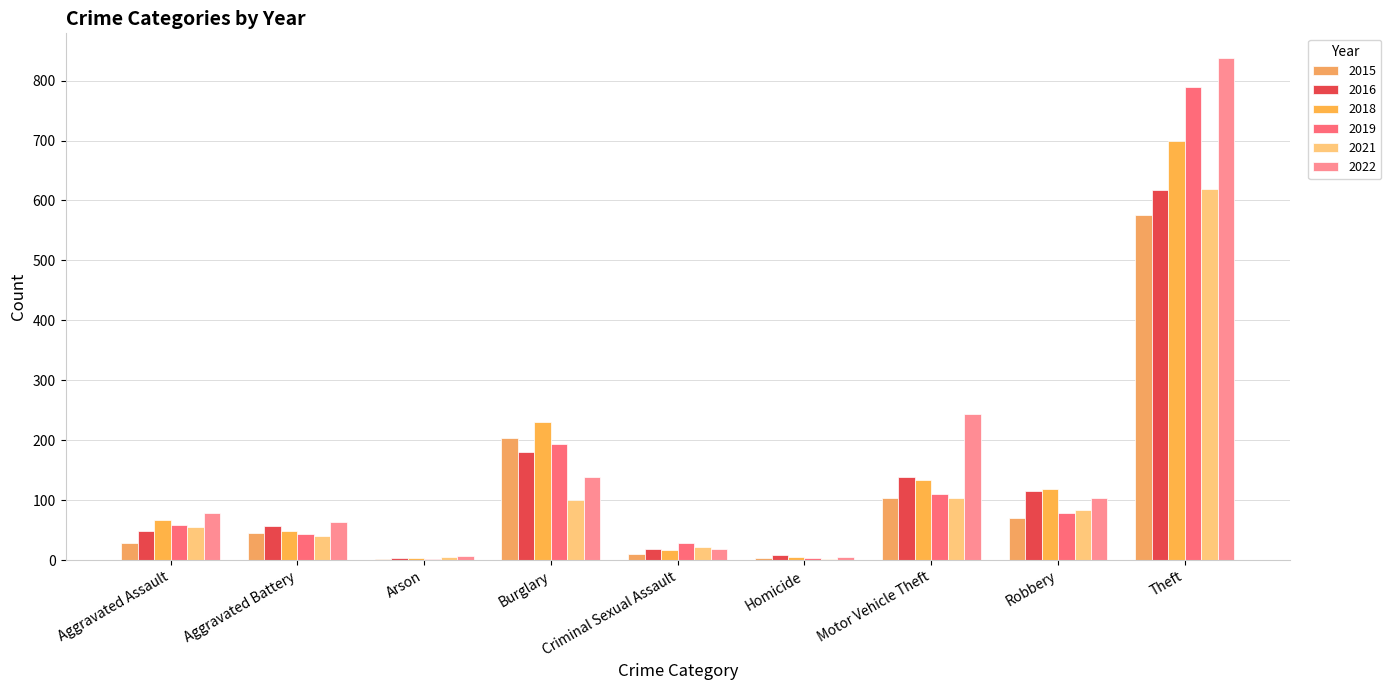

Is it true that 2018 equals 4 at Arson?

True